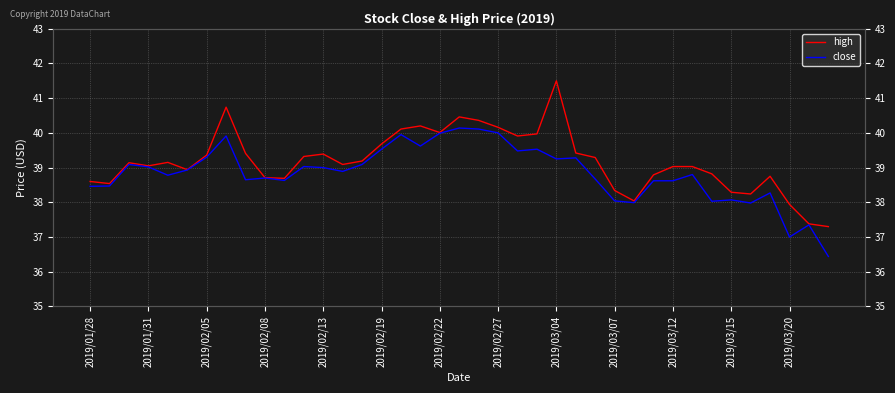

Is it true that high equals 38.3 at 2019/03/15?

True